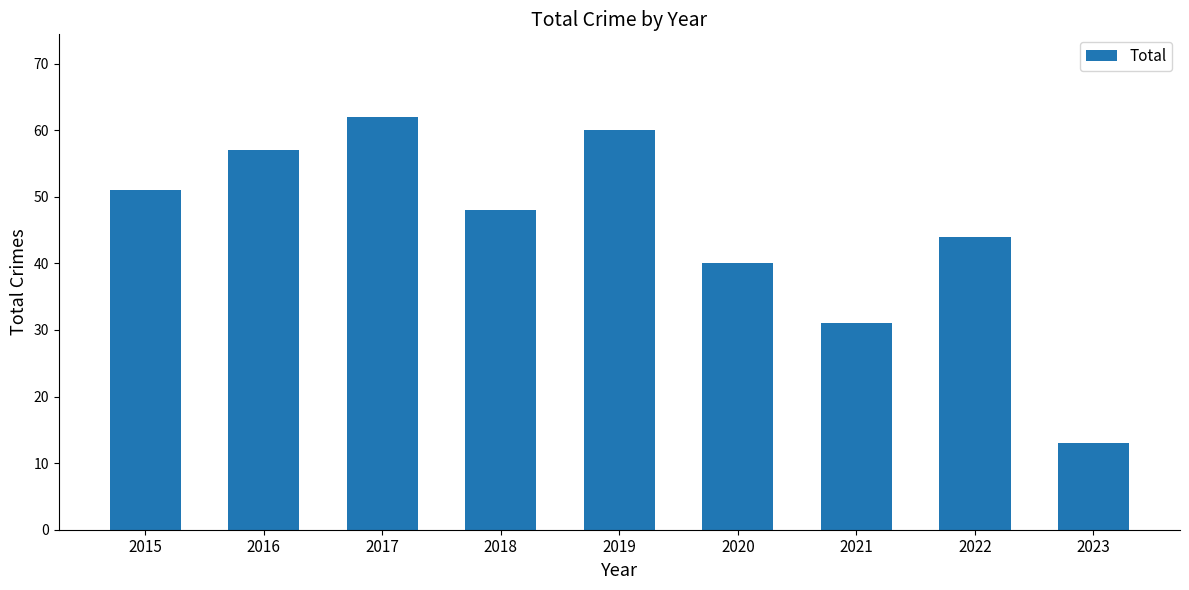

What is the value of the 3rd bar from the left?

62